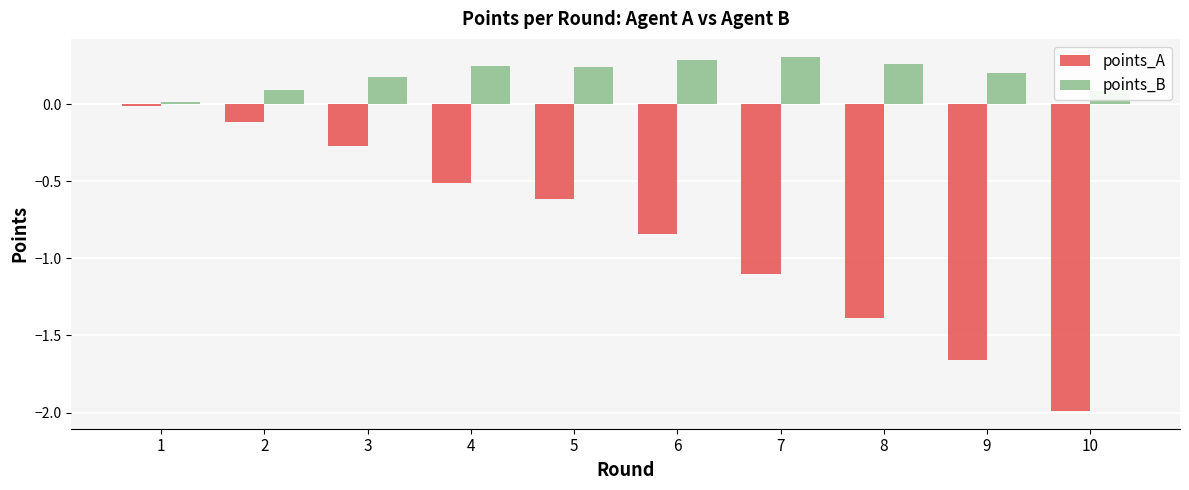

Between 2 and 6, which series saw the biggest shift?

points_A